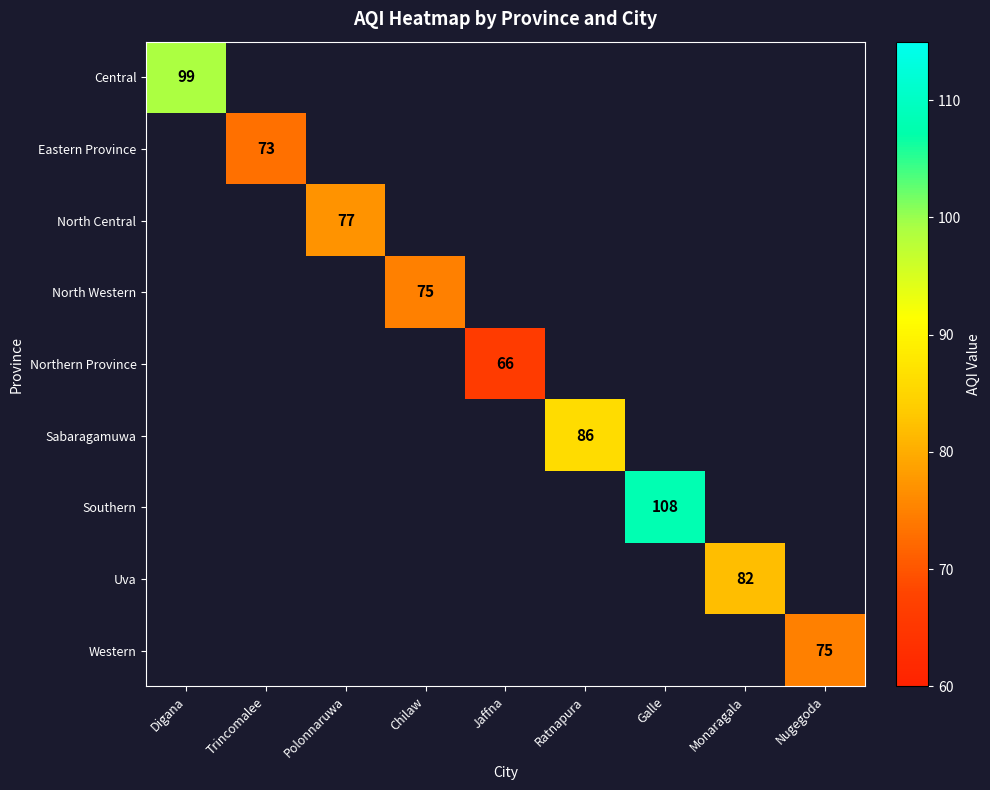

The Western series shows 103 at Nugegoda. True or false?

False